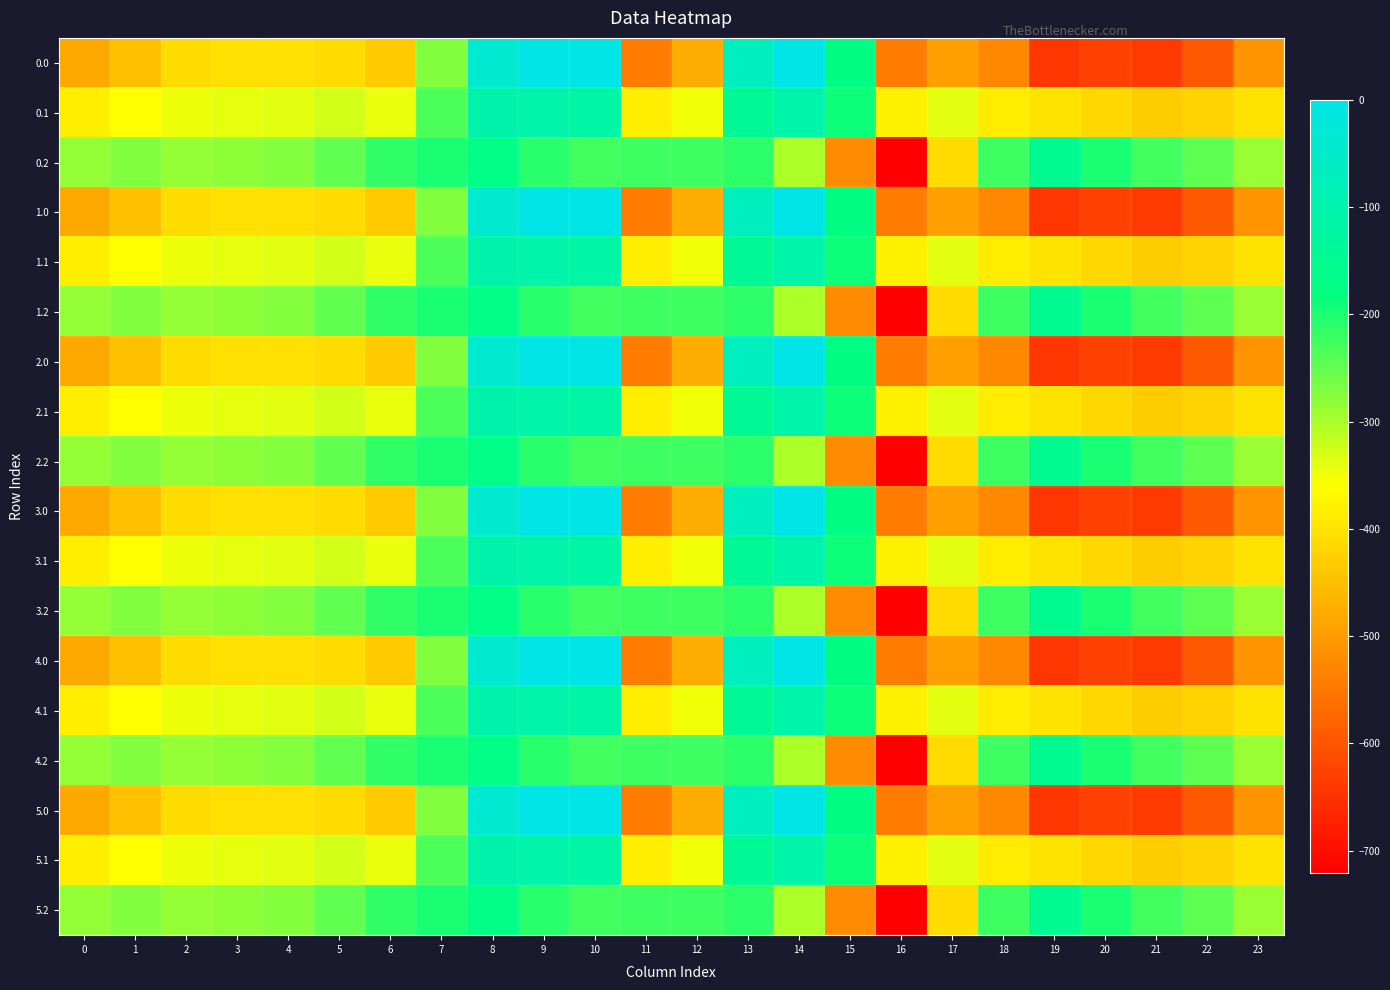

Reading left to right, extract all data points from this chart.

0.0: 0=-482.0	1=-449.5	2=-410.3	3=-404.4	4=-404.9	5=-410.8	6=-435.0	7=-270.7	8=-35.0	9=0.0	10=0.0	11=-544.3	12=-477.2	13=-70.2	14=-0.3	15=-172.8	16=-545.4	17=-493.8	18=-529.6	19=-644.5	20=-629.9	21=-638.4	22=-592.3	23=-511.3
0.1: 0=-384.6	1=-361.1	2=-347.9	3=-342.7	4=-339.6	5=-329.5	6=-345.2	7=-234.9	8=-102.3	9=-104.8	10=-114.0	11=-384.7	12=-350.8	13=-141.2	14=-105.5	15=-190.4	16=-380.5	17=-340.1	18=-388.5	19=-399.7	20=-414.5	21=-432.4	22=-419.9	23=-399.4
0.2: 0=-287.1	1=-272.7	2=-285.5	3=-281.0	4=-274.4	5=-248.1	6=-216.4	7=-199.0	8=-169.5	9=-209.6	10=-228.0	11=-225.2	12=-224.3	13=-212.2	14=-301.9	15=-522.2	16=-721.2	17=-409.5	18=-223.1	19=-151.1	20=-199.2	21=-226.4	22=-247.4	23=-287.5
1.0: 0=-482.0	1=-449.5	2=-410.3	3=-404.4	4=-404.9	5=-410.8	6=-435.0	7=-270.7	8=-35.0	9=0.0	10=0.0	11=-544.3	12=-477.2	13=-70.2	14=-0.3	15=-172.8	16=-545.4	17=-493.8	18=-529.6	19=-644.5	20=-629.9	21=-638.4	22=-592.3	23=-511.3
1.1: 0=-384.6	1=-361.1	2=-347.9	3=-342.7	4=-339.6	5=-329.5	6=-345.2	7=-234.9	8=-102.3	9=-104.8	10=-114.0	11=-384.7	12=-350.8	13=-141.2	14=-105.5	15=-190.4	16=-380.5	17=-340.1	18=-388.5	19=-399.7	20=-414.5	21=-432.4	22=-419.9	23=-399.4
1.2: 0=-287.1	1=-272.7	2=-285.5	3=-281.0	4=-274.4	5=-248.1	6=-216.4	7=-199.0	8=-169.5	9=-209.6	10=-228.0	11=-225.2	12=-224.3	13=-212.2	14=-301.9	15=-522.2	16=-721.2	17=-409.5	18=-223.1	19=-151.1	20=-199.2	21=-226.4	22=-247.4	23=-287.5
2.0: 0=-482.0	1=-449.5	2=-410.3	3=-404.4	4=-404.9	5=-410.8	6=-435.0	7=-270.7	8=-35.0	9=0.0	10=0.0	11=-544.3	12=-477.2	13=-70.2	14=-0.3	15=-172.8	16=-545.4	17=-493.8	18=-529.6	19=-644.5	20=-629.9	21=-638.4	22=-592.3	23=-511.3
2.1: 0=-384.6	1=-361.1	2=-347.9	3=-342.7	4=-339.6	5=-329.5	6=-345.2	7=-234.9	8=-102.3	9=-104.8	10=-114.0	11=-384.7	12=-350.8	13=-141.2	14=-105.5	15=-190.4	16=-380.5	17=-340.1	18=-388.5	19=-399.7	20=-414.5	21=-432.4	22=-419.9	23=-399.4
2.2: 0=-287.1	1=-272.7	2=-285.5	3=-281.0	4=-274.4	5=-248.1	6=-216.4	7=-199.0	8=-169.5	9=-209.6	10=-228.0	11=-225.2	12=-224.3	13=-212.2	14=-301.9	15=-522.2	16=-721.2	17=-409.5	18=-223.1	19=-151.1	20=-199.2	21=-226.4	22=-247.4	23=-287.5
3.0: 0=-482.0	1=-449.5	2=-410.3	3=-404.4	4=-404.9	5=-410.8	6=-435.0	7=-270.7	8=-35.0	9=0.0	10=0.0	11=-544.3	12=-477.2	13=-70.2	14=-0.3	15=-172.8	16=-545.4	17=-493.8	18=-529.6	19=-644.5	20=-629.9	21=-638.4	22=-592.3	23=-511.3
3.1: 0=-384.6	1=-361.1	2=-347.9	3=-342.7	4=-339.6	5=-329.5	6=-345.2	7=-234.9	8=-102.3	9=-104.8	10=-114.0	11=-384.7	12=-350.8	13=-141.2	14=-105.5	15=-190.4	16=-380.5	17=-340.1	18=-388.5	19=-399.7	20=-414.5	21=-432.4	22=-419.9	23=-399.4
3.2: 0=-287.1	1=-272.7	2=-285.5	3=-281.0	4=-274.4	5=-248.1	6=-216.4	7=-199.0	8=-169.5	9=-209.6	10=-228.0	11=-225.2	12=-224.3	13=-212.2	14=-301.9	15=-522.2	16=-721.2	17=-409.5	18=-223.1	19=-151.1	20=-199.2	21=-226.4	22=-247.4	23=-287.5
4.0: 0=-482.0	1=-449.5	2=-410.3	3=-404.4	4=-404.9	5=-410.8	6=-435.0	7=-270.7	8=-35.0	9=0.0	10=0.0	11=-544.3	12=-477.2	13=-70.2	14=-0.3	15=-172.8	16=-545.4	17=-493.8	18=-529.6	19=-644.5	20=-629.9	21=-638.4	22=-592.3	23=-511.3
4.1: 0=-384.6	1=-361.1	2=-347.9	3=-342.7	4=-339.6	5=-329.5	6=-345.2	7=-234.9	8=-102.3	9=-104.8	10=-114.0	11=-384.7	12=-350.8	13=-141.2	14=-105.5	15=-190.4	16=-380.5	17=-340.1	18=-388.5	19=-399.7	20=-414.5	21=-432.4	22=-419.9	23=-399.4
4.2: 0=-287.1	1=-272.7	2=-285.5	3=-281.0	4=-274.4	5=-248.1	6=-216.4	7=-199.0	8=-169.5	9=-209.6	10=-228.0	11=-225.2	12=-224.3	13=-212.2	14=-301.9	15=-522.2	16=-721.2	17=-409.5	18=-223.1	19=-151.1	20=-199.2	21=-226.4	22=-247.4	23=-287.5
5.0: 0=-482.0	1=-449.5	2=-410.3	3=-404.4	4=-404.9	5=-410.8	6=-435.0	7=-270.7	8=-35.0	9=0.0	10=0.0	11=-544.3	12=-477.2	13=-70.2	14=-0.3	15=-172.8	16=-545.4	17=-493.8	18=-529.6	19=-644.5	20=-629.9	21=-638.4	22=-592.3	23=-511.3
5.1: 0=-384.6	1=-361.1	2=-347.9	3=-342.7	4=-339.6	5=-329.5	6=-345.2	7=-234.9	8=-102.3	9=-104.8	10=-114.0	11=-384.7	12=-350.8	13=-141.2	14=-105.5	15=-190.4	16=-380.5	17=-340.1	18=-388.5	19=-399.7	20=-414.5	21=-432.4	22=-419.9	23=-399.4
5.2: 0=-287.1	1=-272.7	2=-285.5	3=-281.0	4=-274.4	5=-248.1	6=-216.4	7=-199.0	8=-169.5	9=-209.6	10=-228.0	11=-225.2	12=-224.3	13=-212.2	14=-301.9	15=-522.2	16=-721.2	17=-409.5	18=-223.1	19=-151.1	20=-199.2	21=-226.4	22=-247.4	23=-287.5